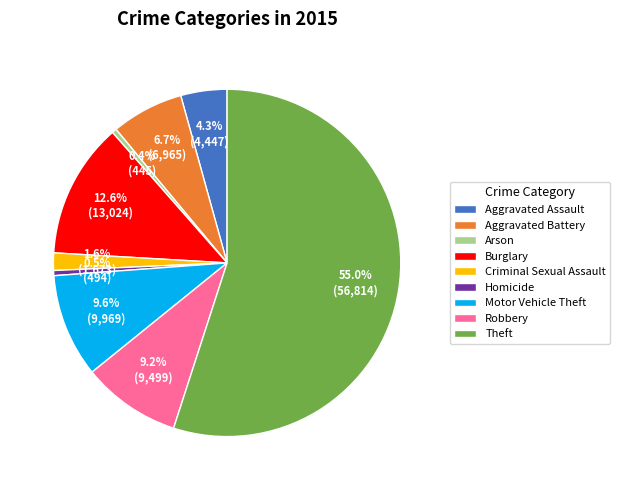

How many slices are in this pie chart?

9